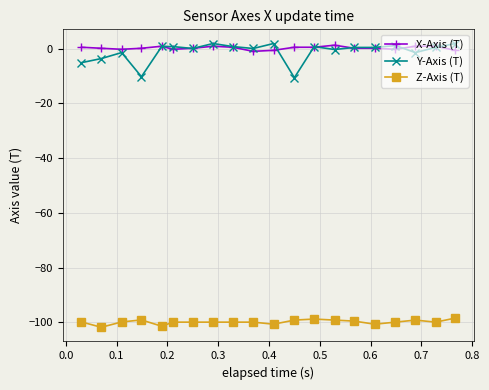

What is the value of the Z-Axis (T) point at the 13th from the left?

-98.8